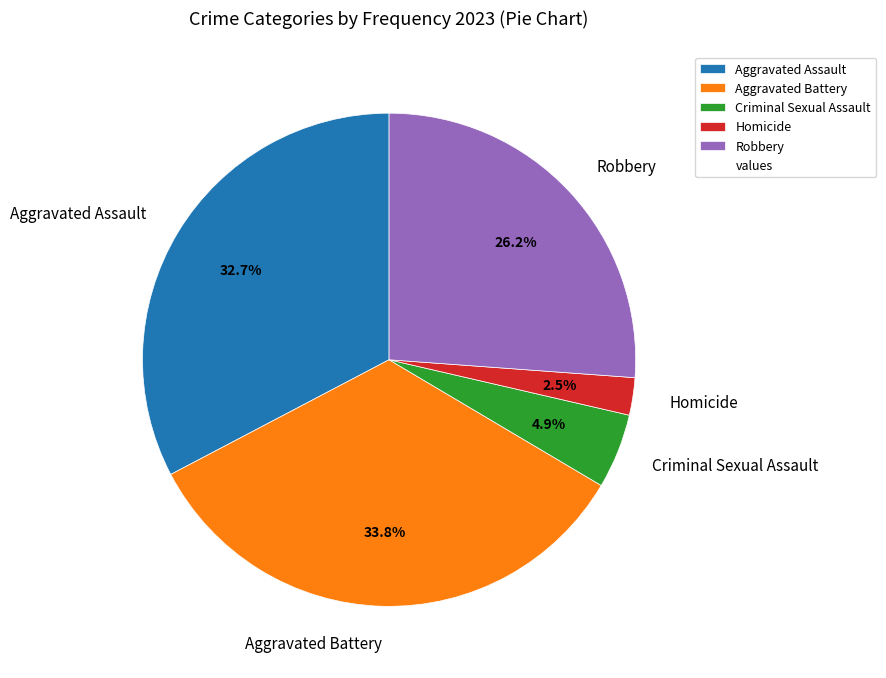

How many segments does this pie chart have?

5